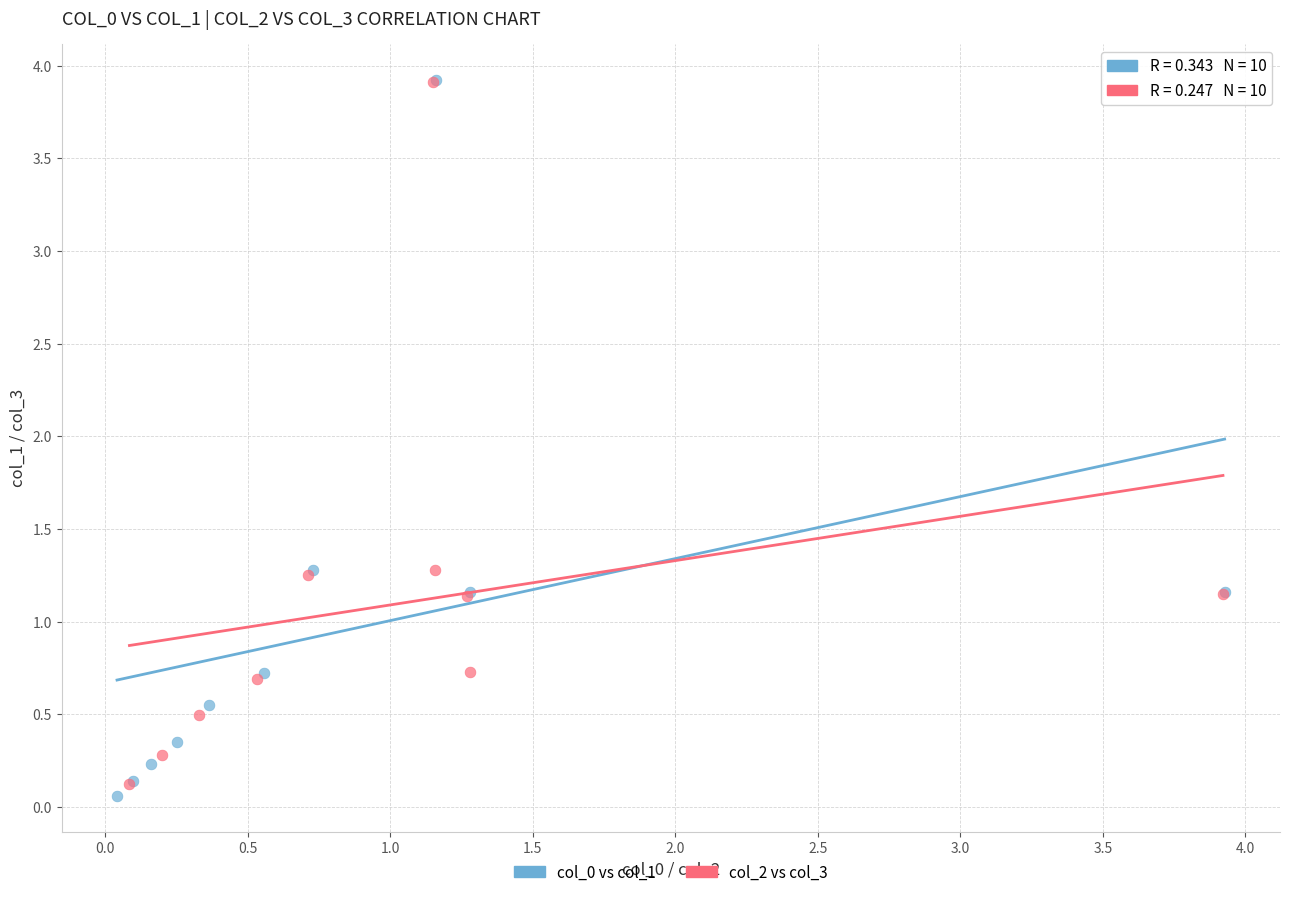

What are all the series names shown in the legend?

col_0 vs col_1, col_2 vs col_3